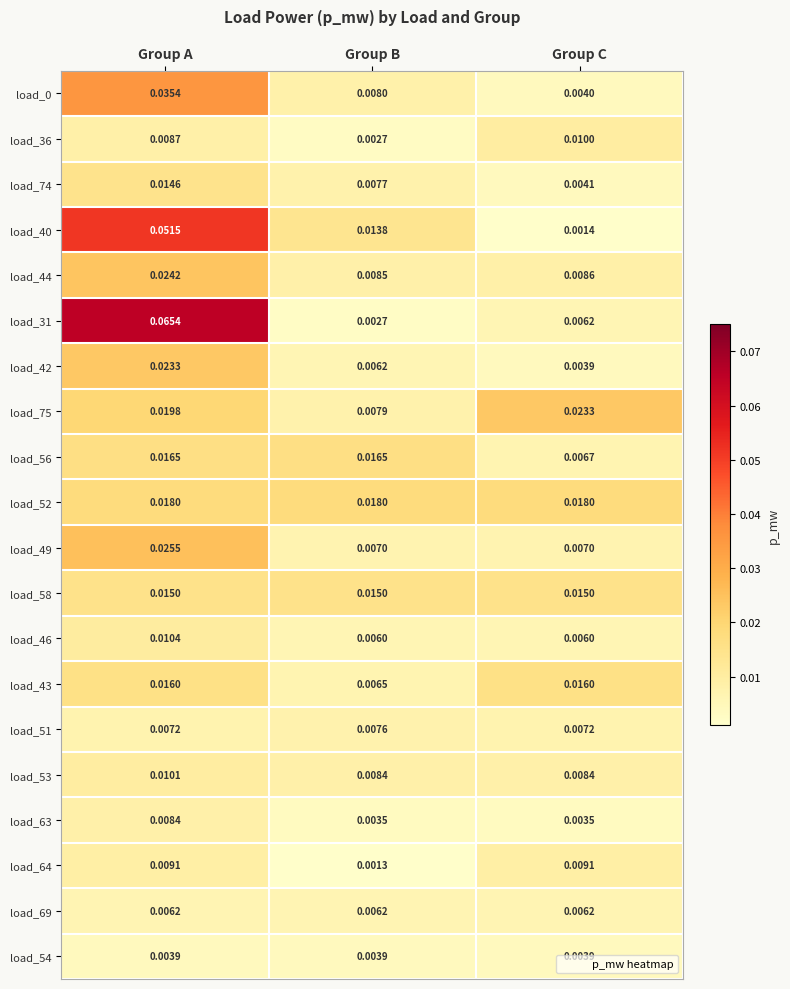

Which series has the widest spread of values?

load_31